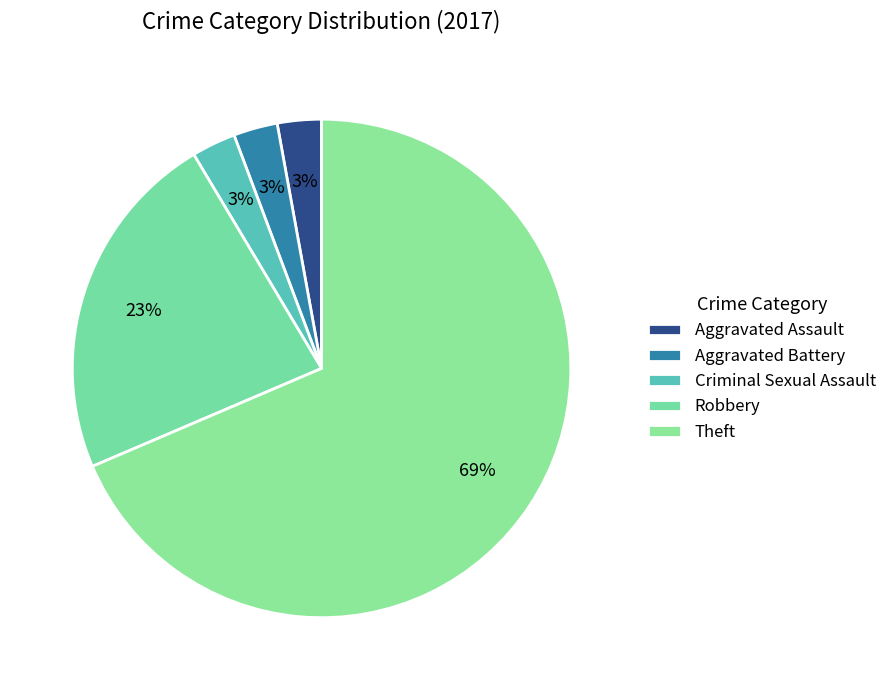

Which category has the smallest portion of the pie?

Aggravated Assault